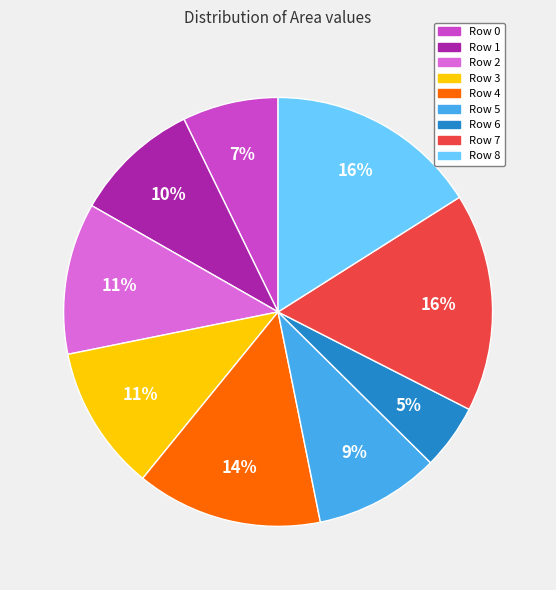

How many segments does this pie chart have?

9